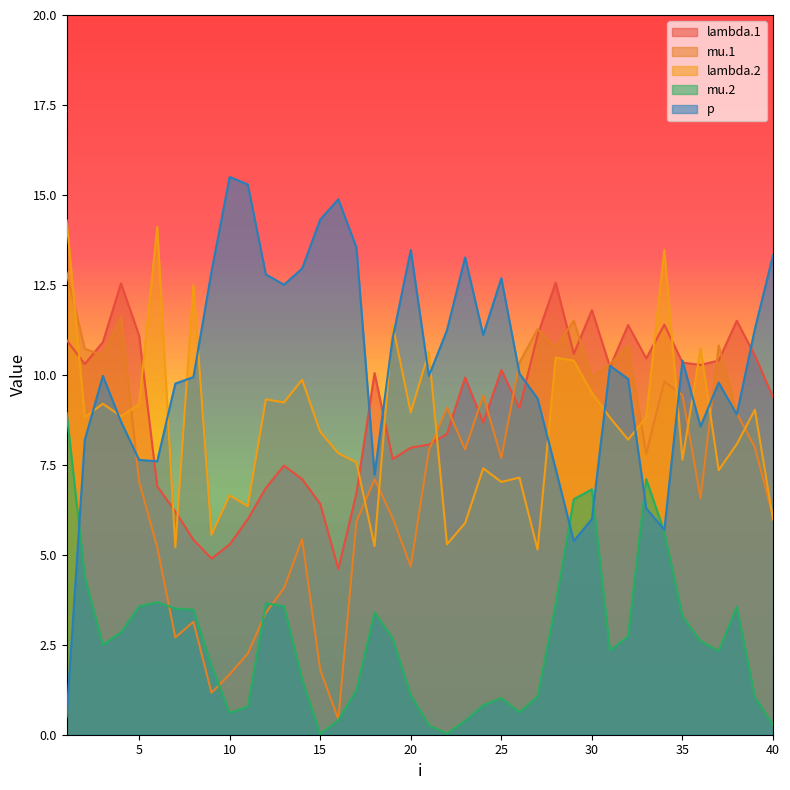

What is the greatest value displayed?

15.5